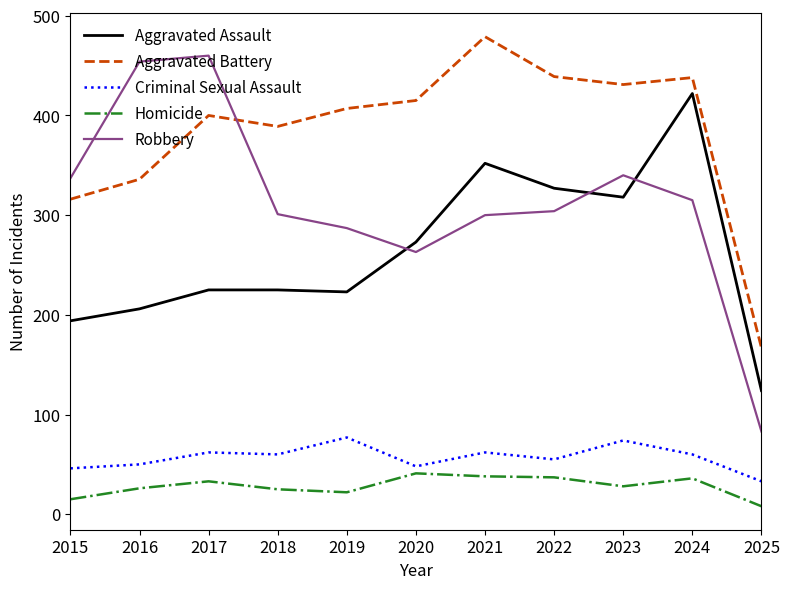

True or false: Criminal Sexual Assault and Robbery intersect in this chart.

False